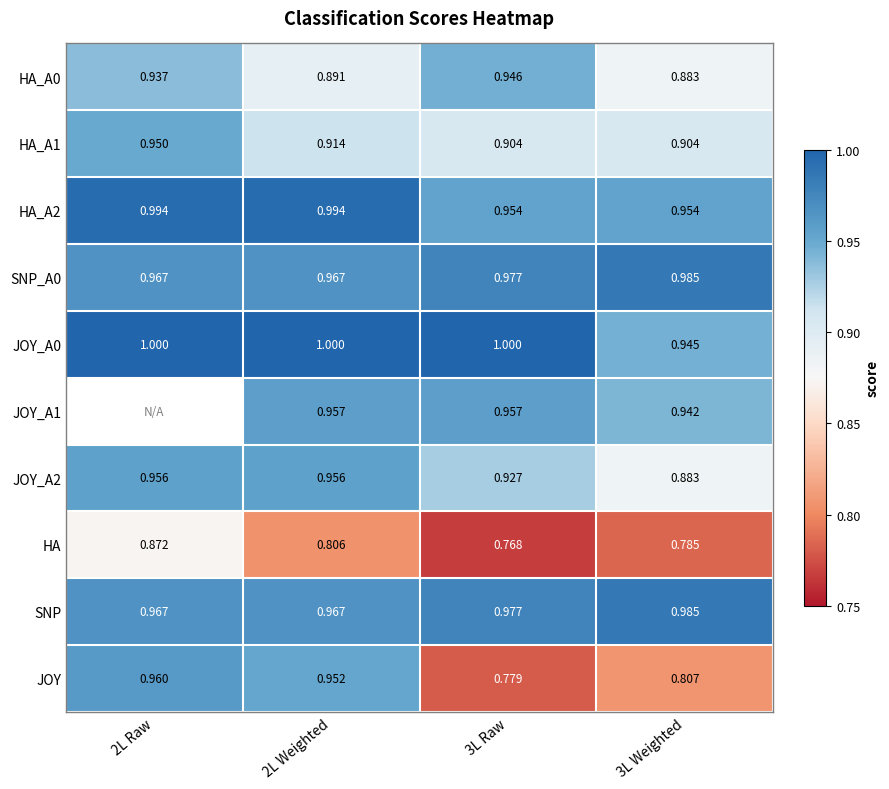

At how many categories does at least one series exceed 0?

4